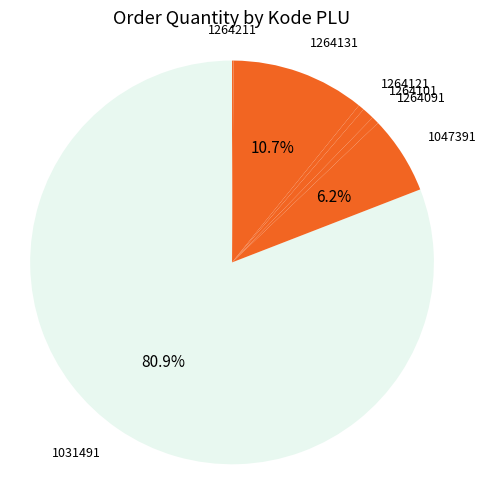

Is it true that 1264131 is 1% of the pie?

False